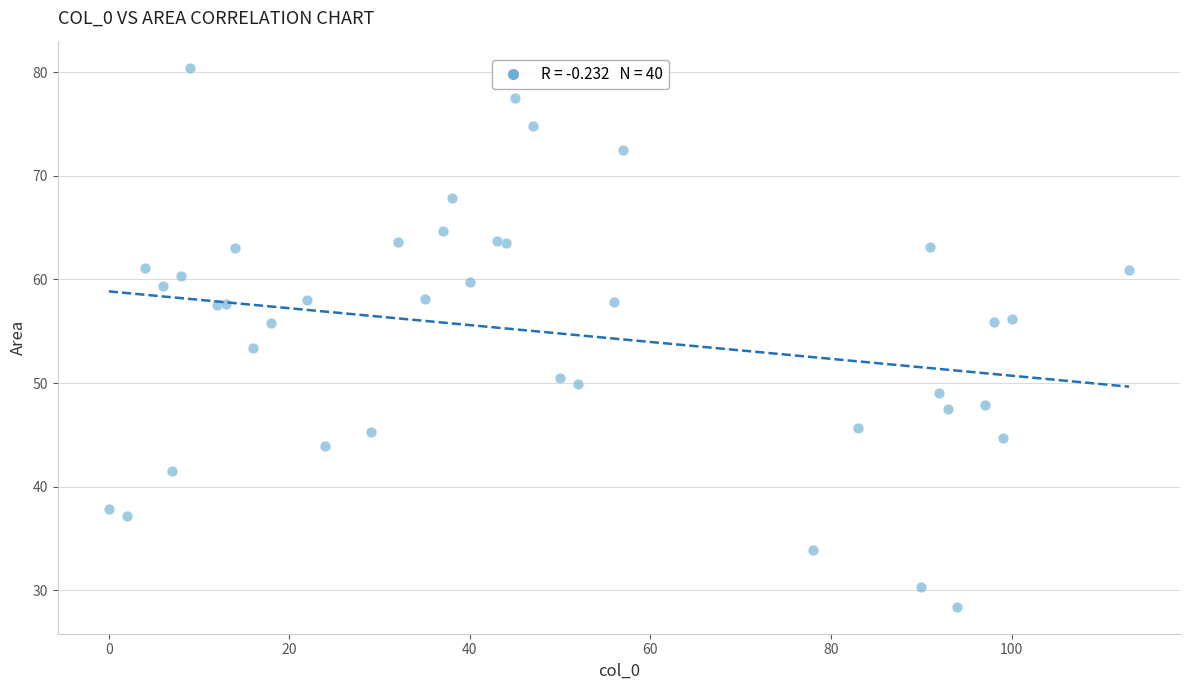

What Y value in the scatter plot is closest to 54?

53.4